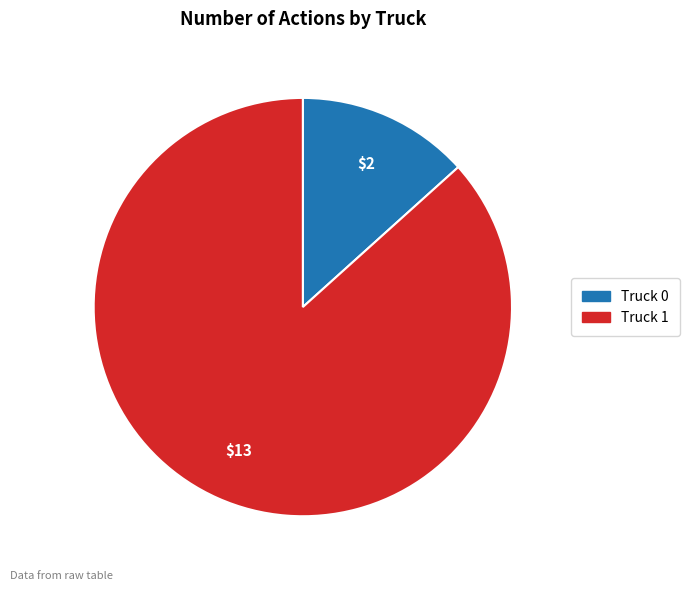

Which has a higher value, Truck 1 or Truck 0?

Truck 1